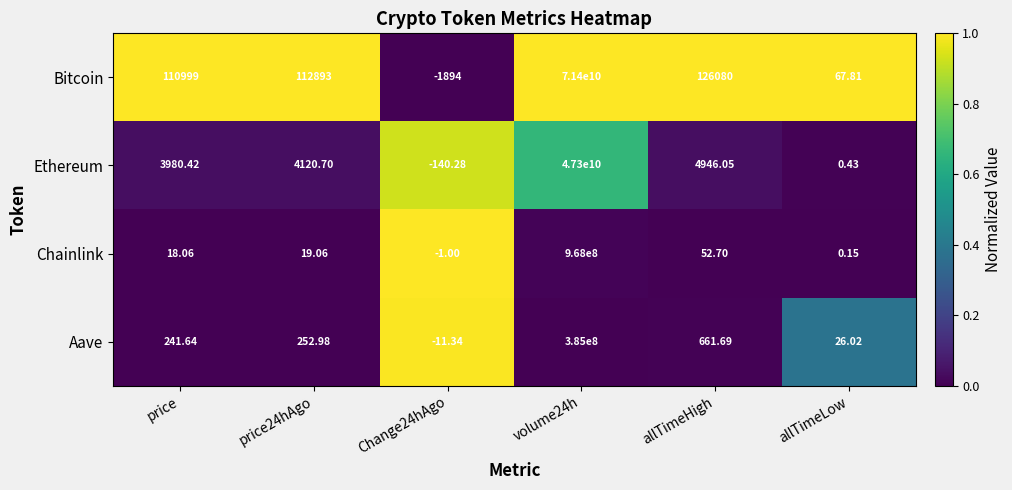

Where is Aave nearest to the value 192499994?

allTimeHigh